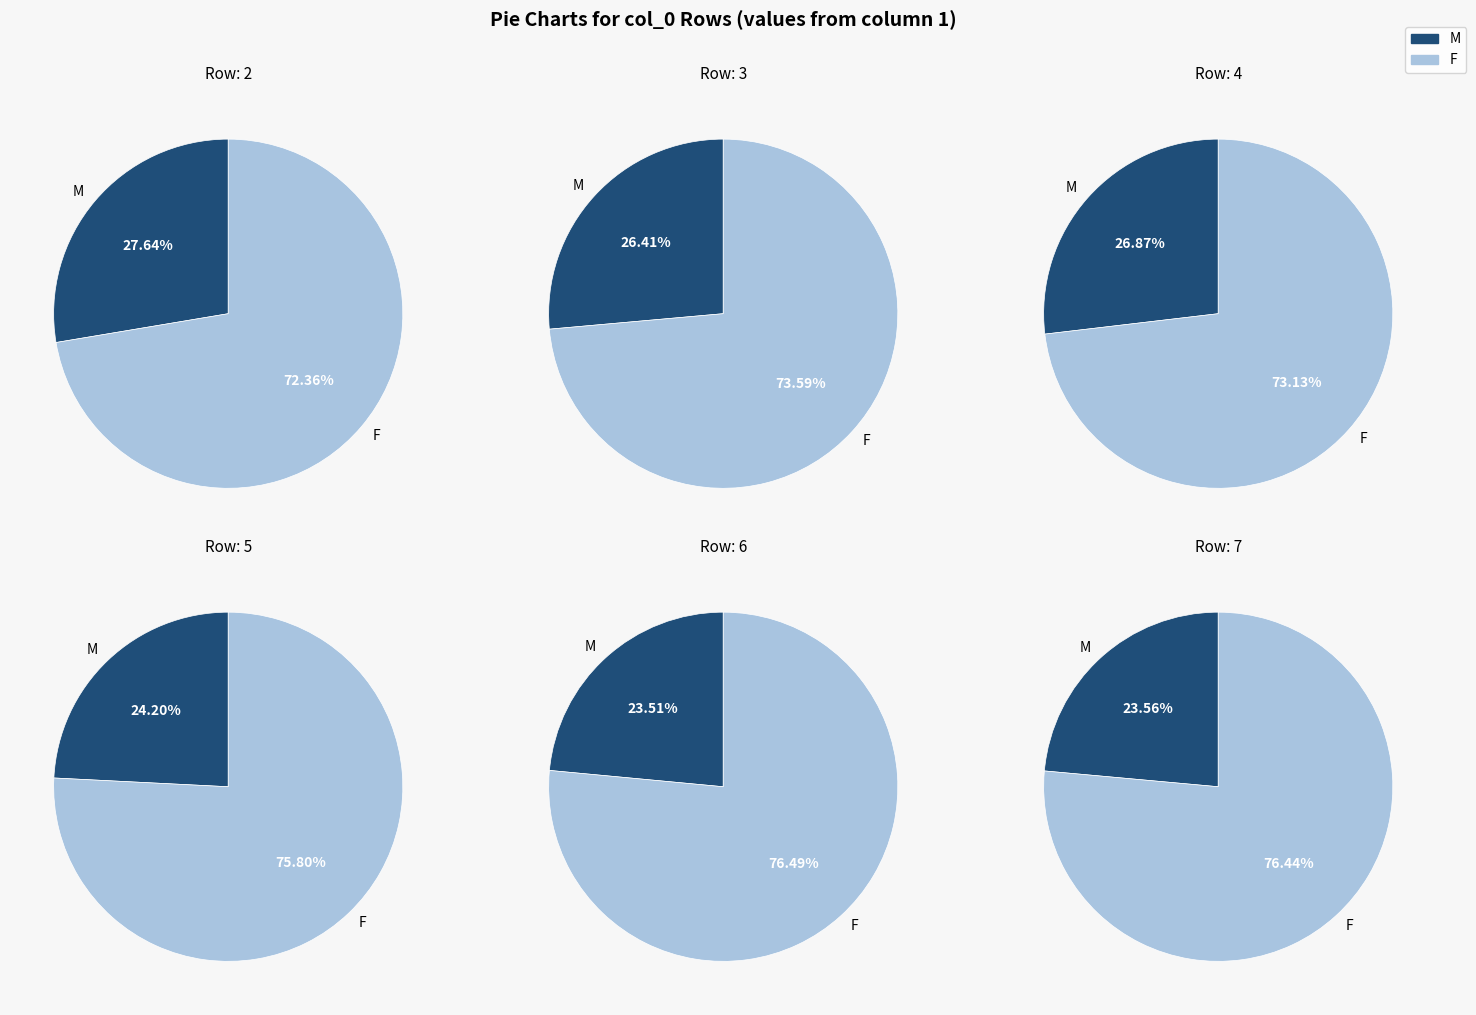

Is 4 the majority of the pie?

No